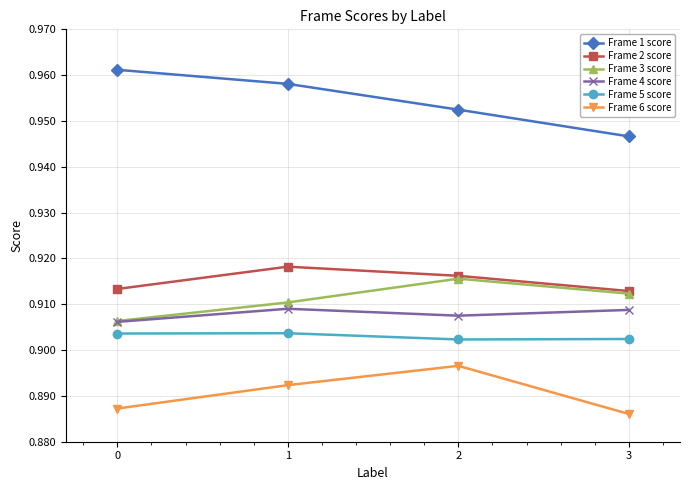

How many interior local peaks does the Frame 3 score series have?

1